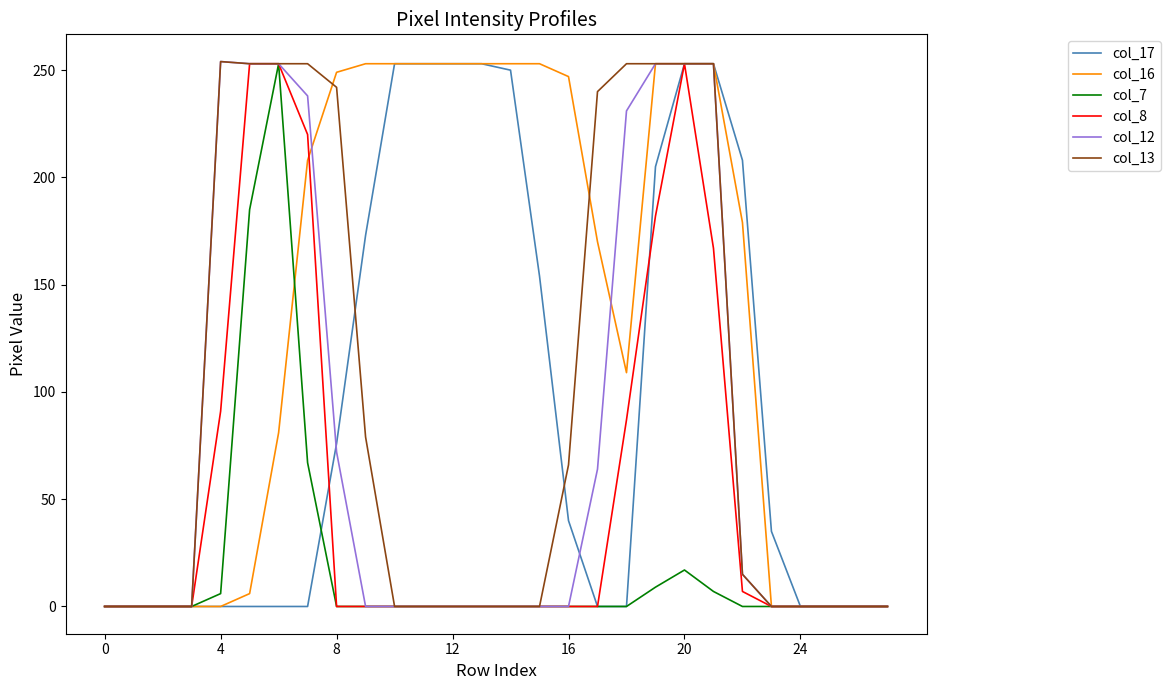

What are all the series names shown in the legend?

col_17, col_16, col_7, col_8, col_12, col_13